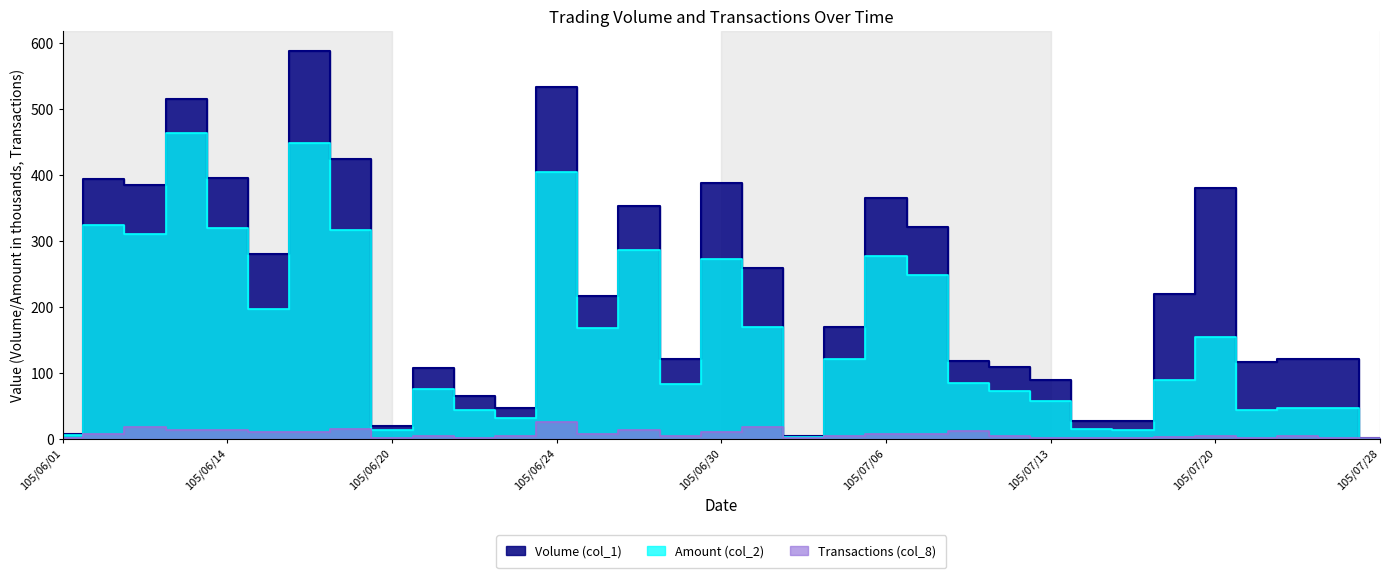

At which label does Volume (col_1) first exceed 170?

105/06/06